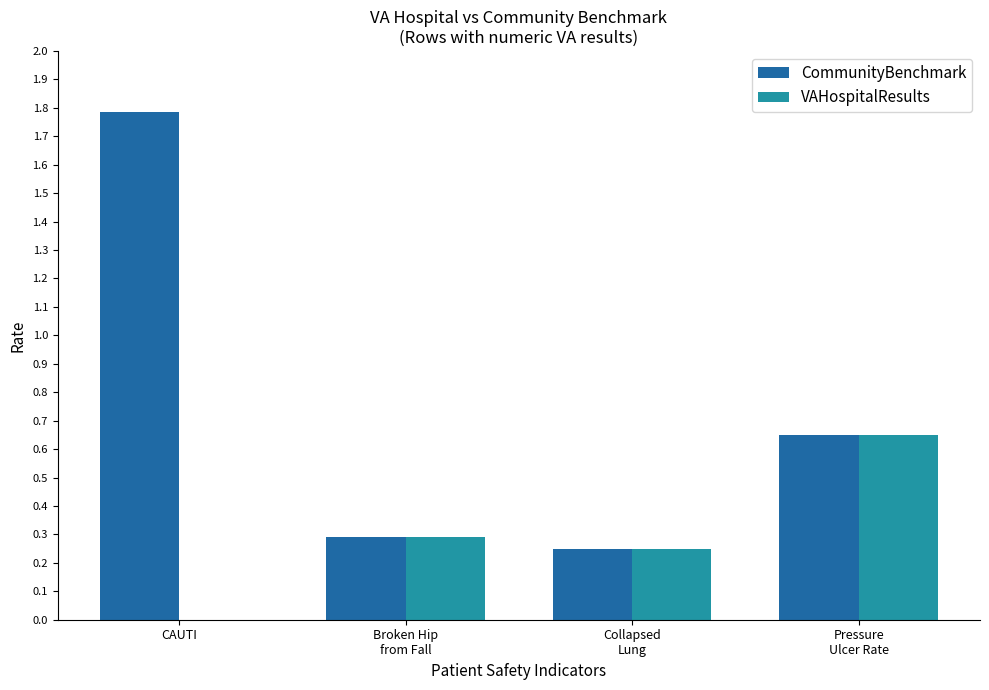

Which category has the highest value across all series?

CAUTI